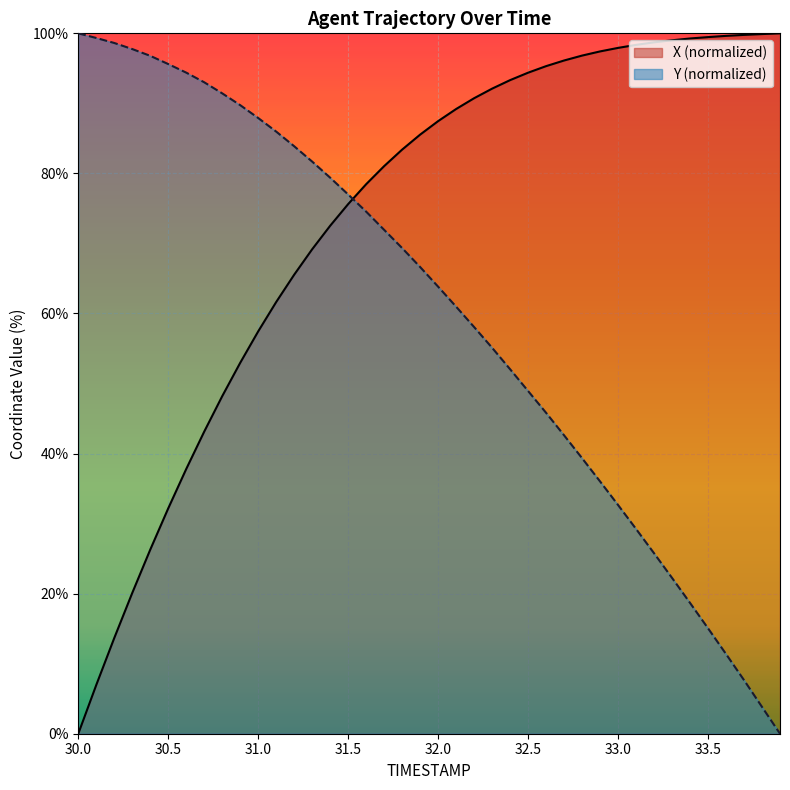

True or false: Y has a value of 4.6 at 33.3.

False